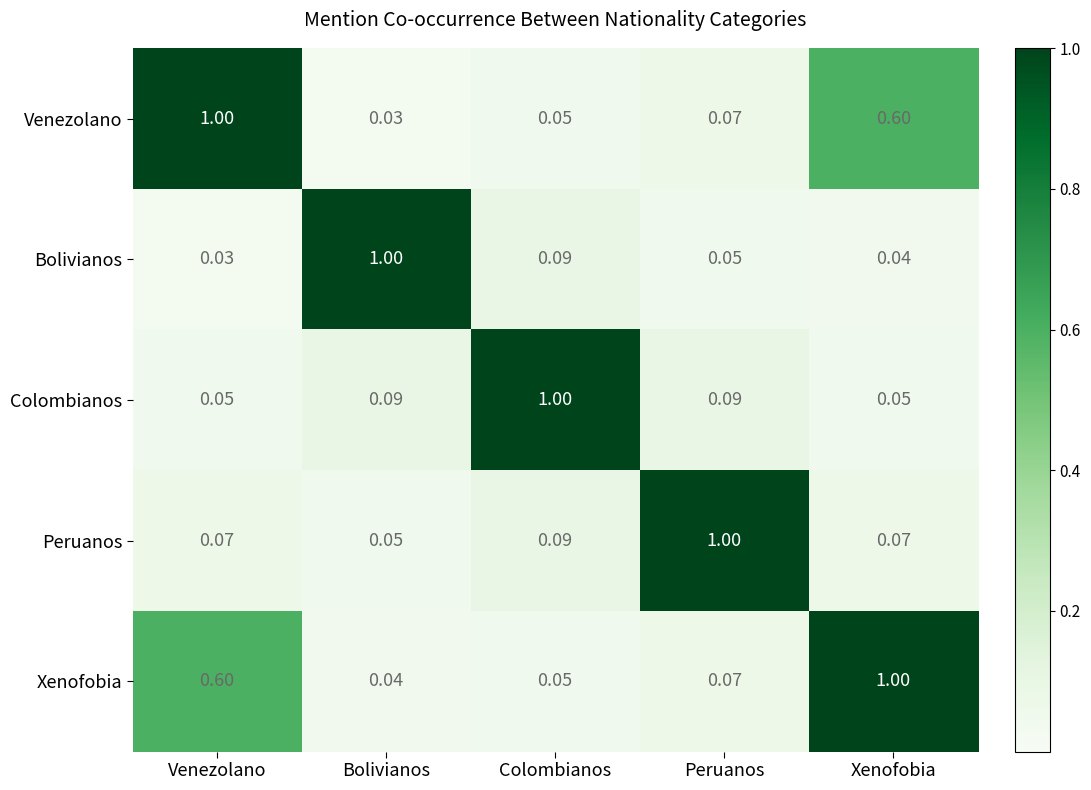

Where is Xenofobia nearest to the value 0?

Bolivianos